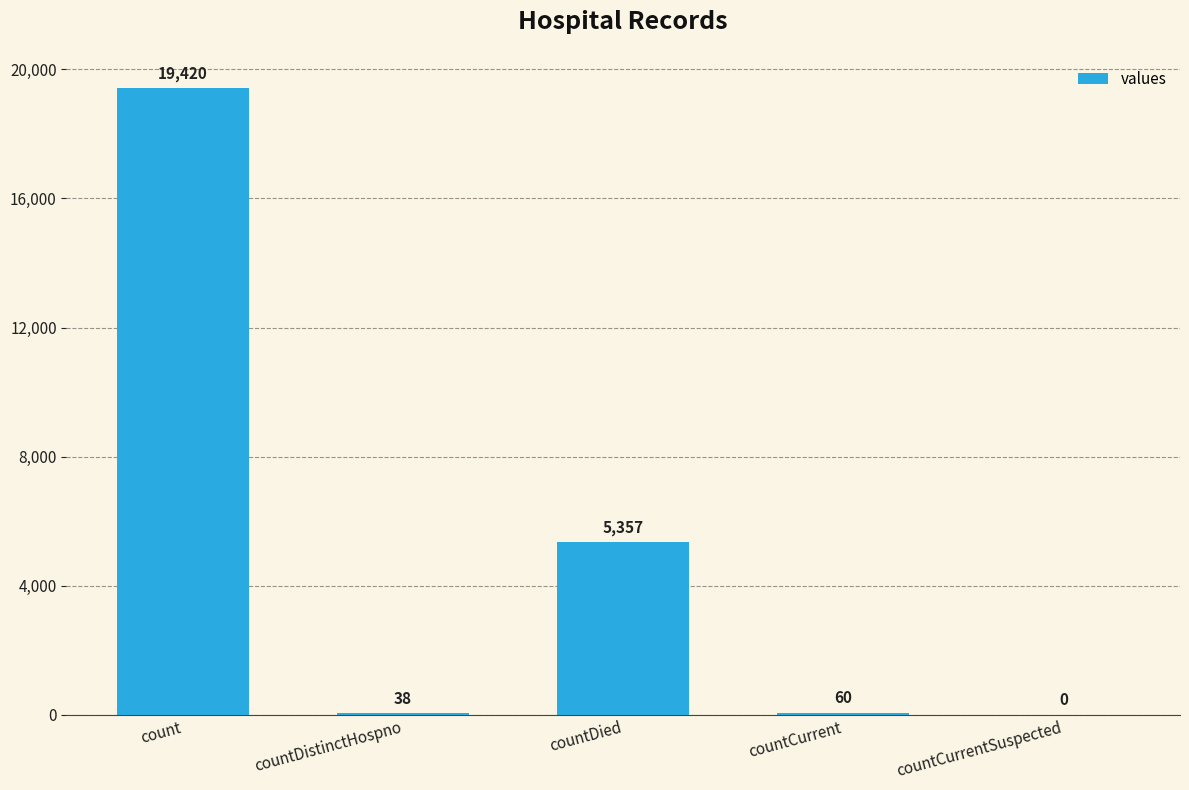

What is the greatest value displayed?

19420